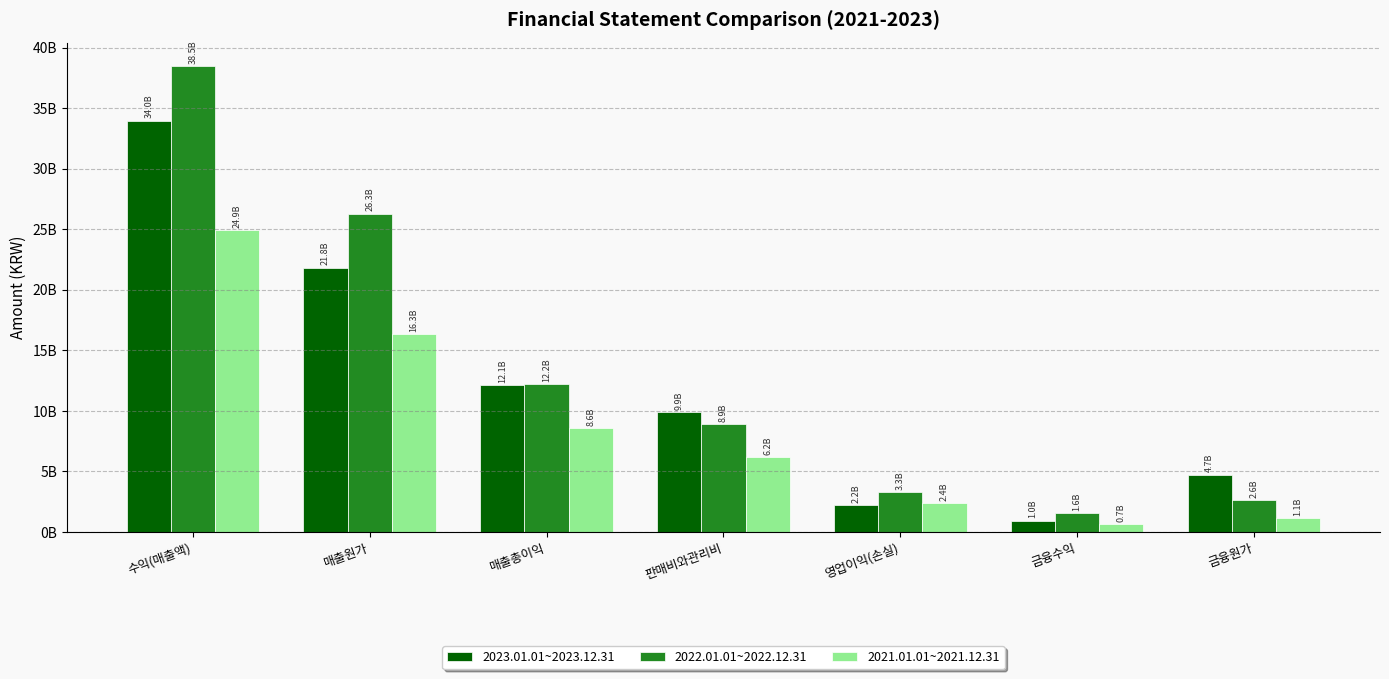

Rank the series by their average value, from lowest to highest.

2021.01.01~2021.12.31, 2023.01.01~2023.12.31, 2022.01.01~2022.12.31